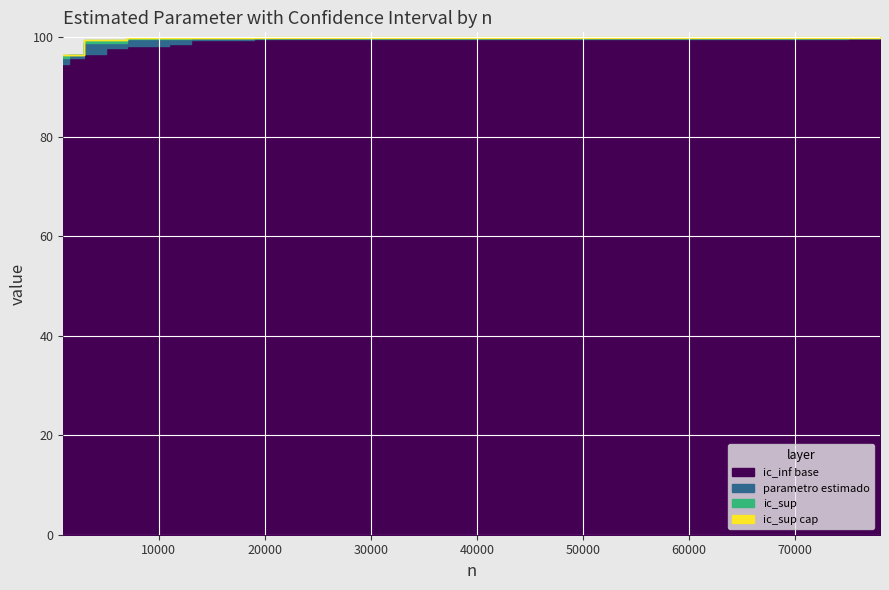

True or false: ic_inf and parametro_estimado intersect in this chart.

False